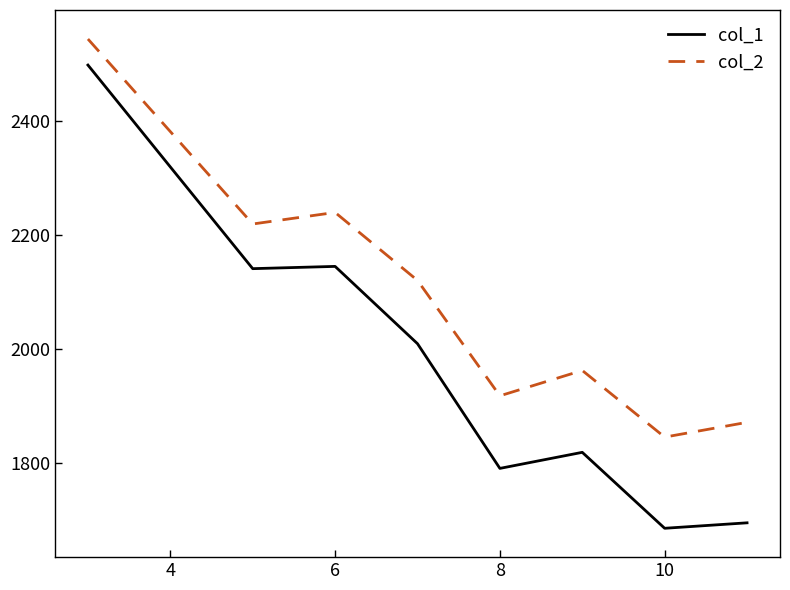

Rank the series by their maximum value, from highest to lowest.

col_2, col_1